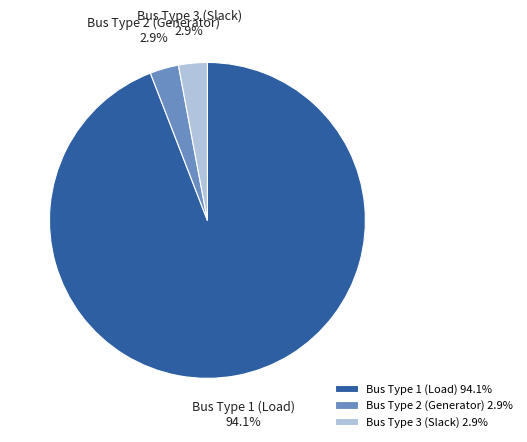

To the nearest percent, what is the difference between the largest and smallest slice percentages?

91%